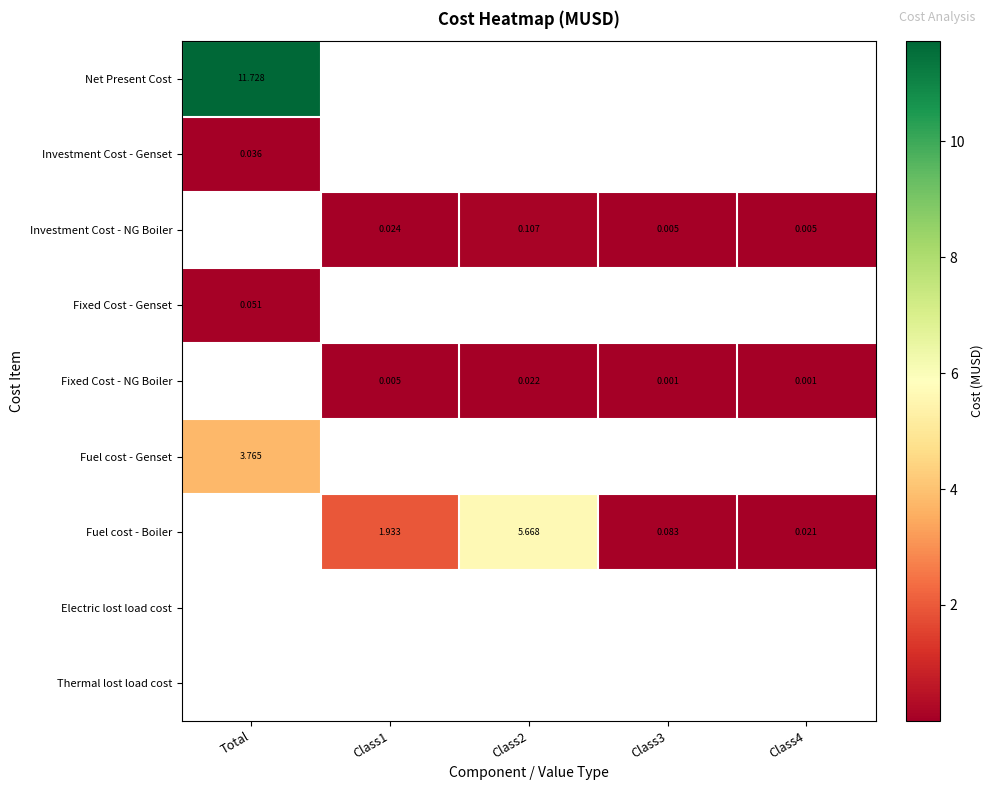

The Fuel cost - Boiler series shows 0.0 at Total. True or false?

True